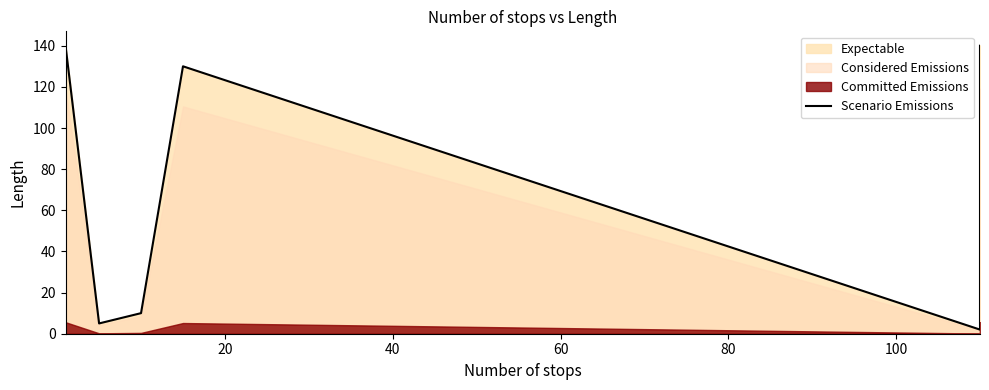

What is the difference between the maximum and minimum values?

138